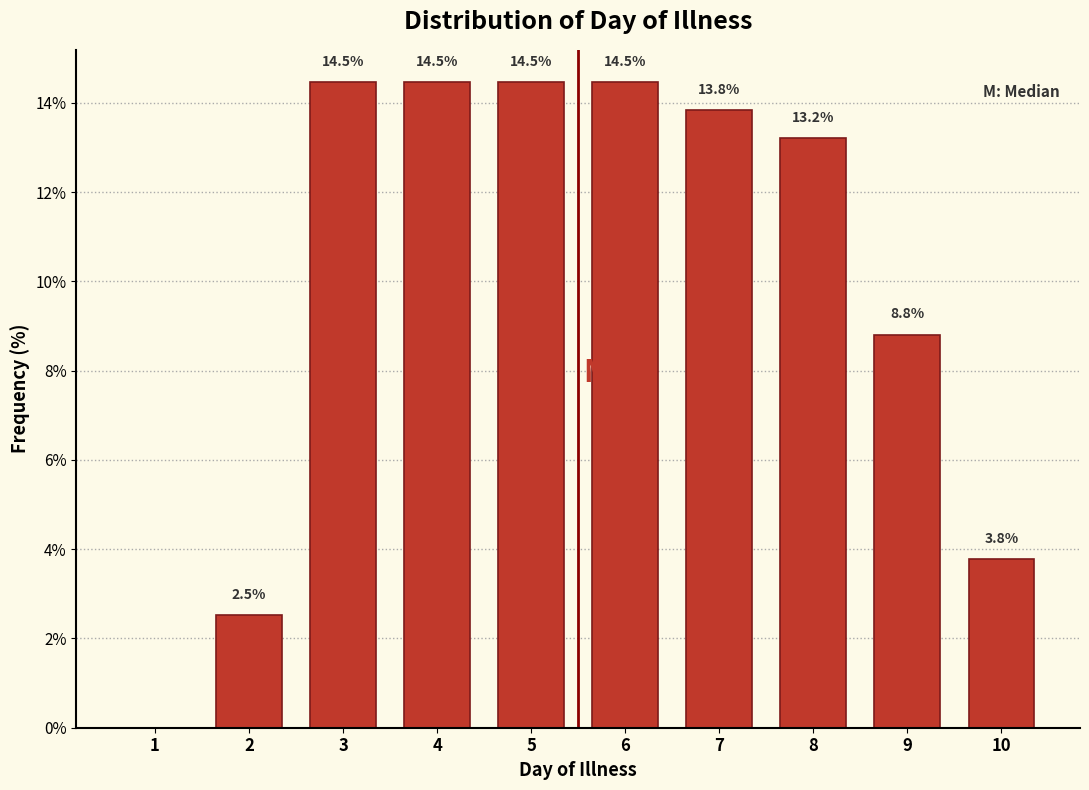

Reading left to right, list all the values displayed in this chart.

1=0.0	2=2.5	3=14.5	4=14.5	5=14.5	6=14.5	7=13.8	8=13.2	9=8.8	10=3.8